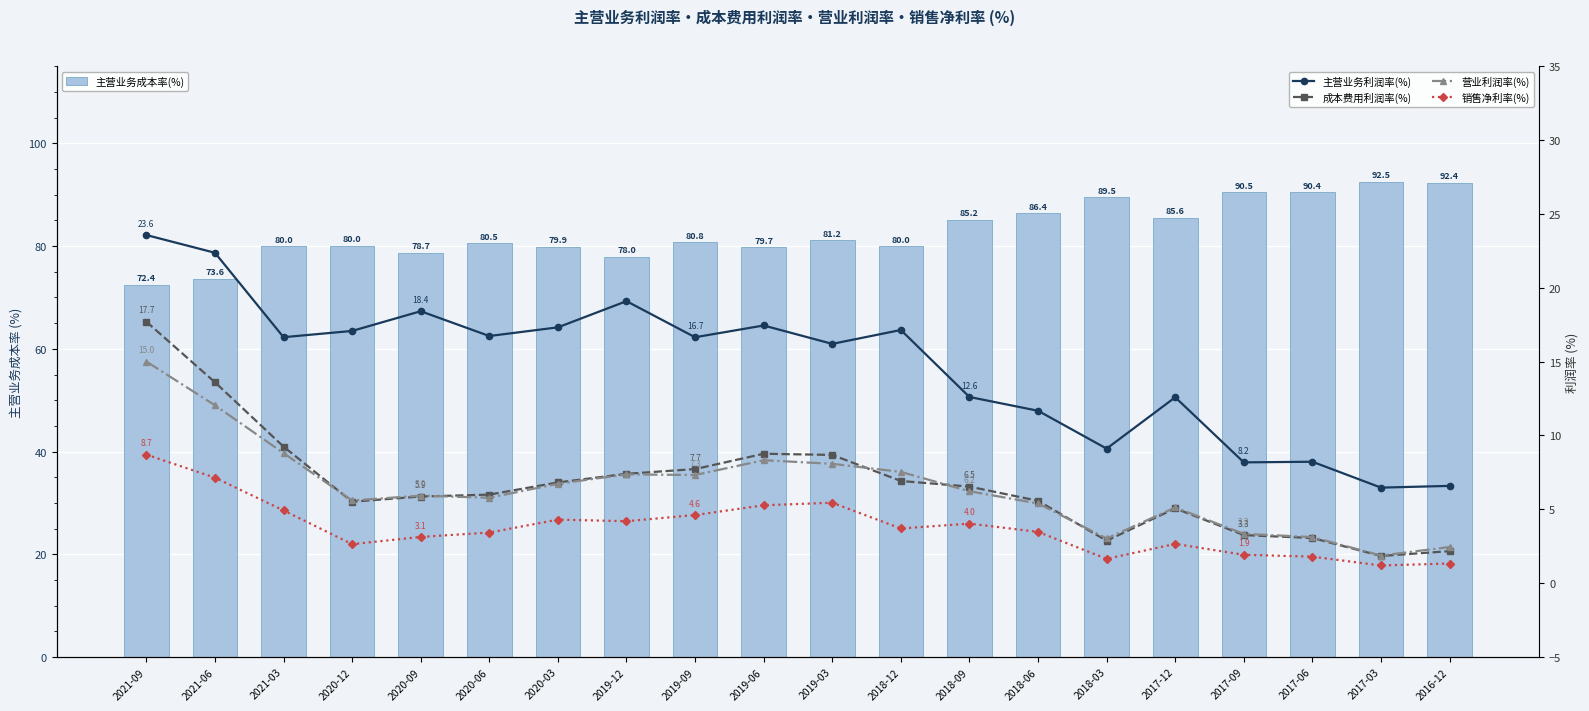

Where is 主营业务利润率(%) nearest to the value 15?

2019-03